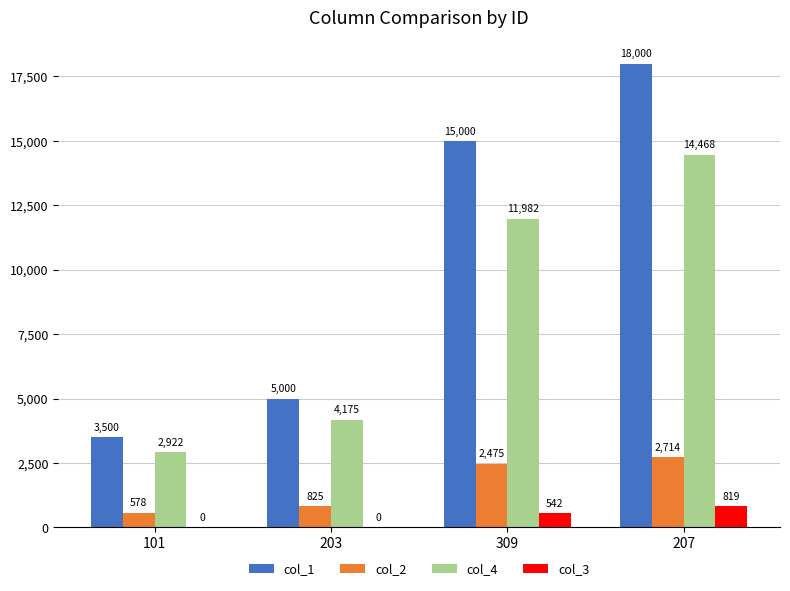

Is the value of col_4 at 207 greater than the value of col_2 at 101?

Yes